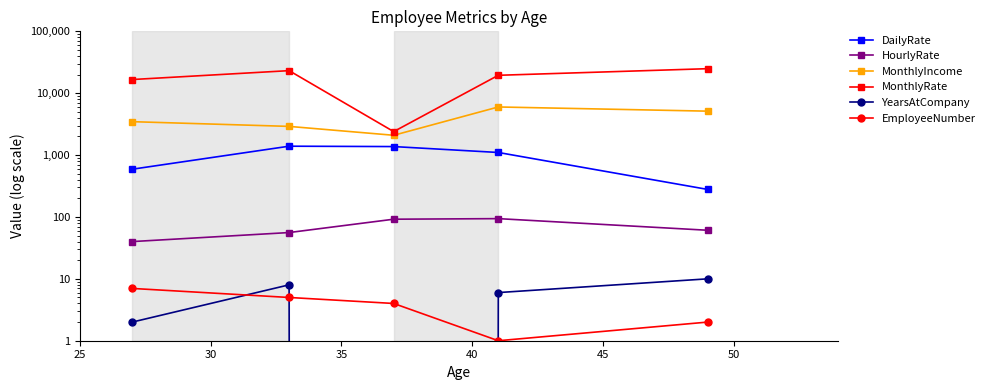

What is the value of the DailyRate point at the 1st from the left?

591